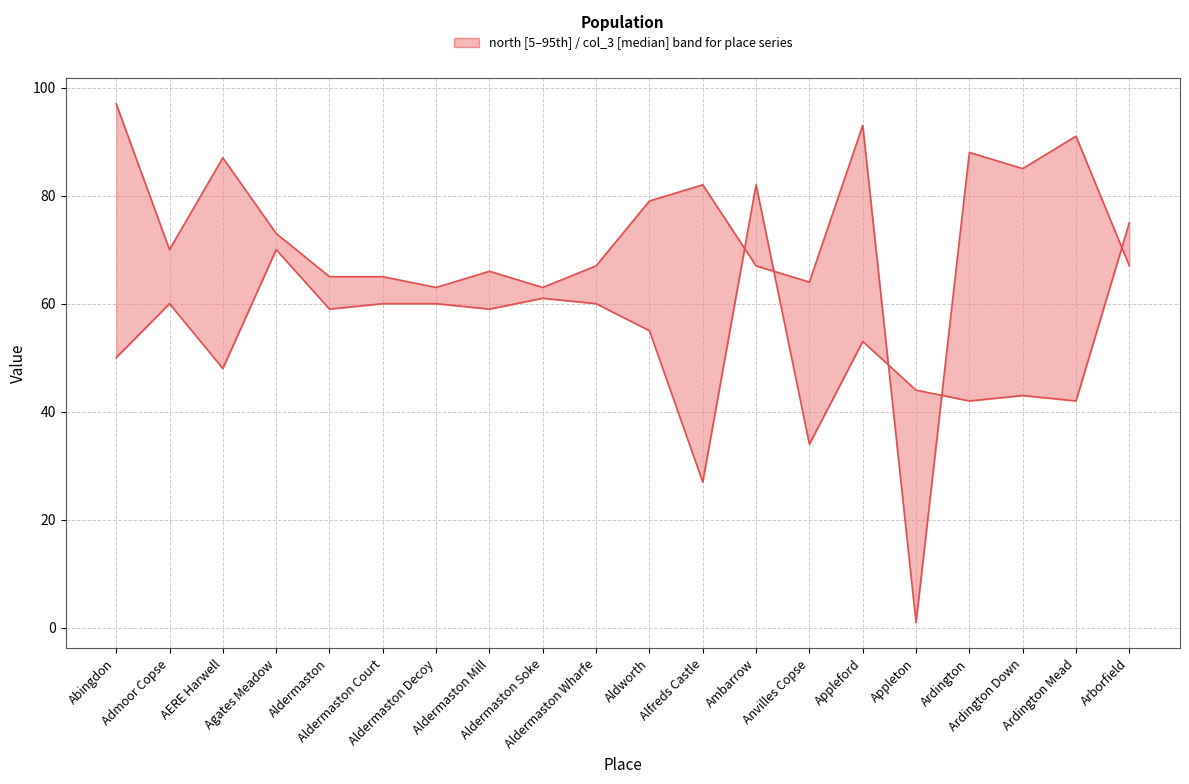

True or false: north has more than 1 interior local peaks.

True